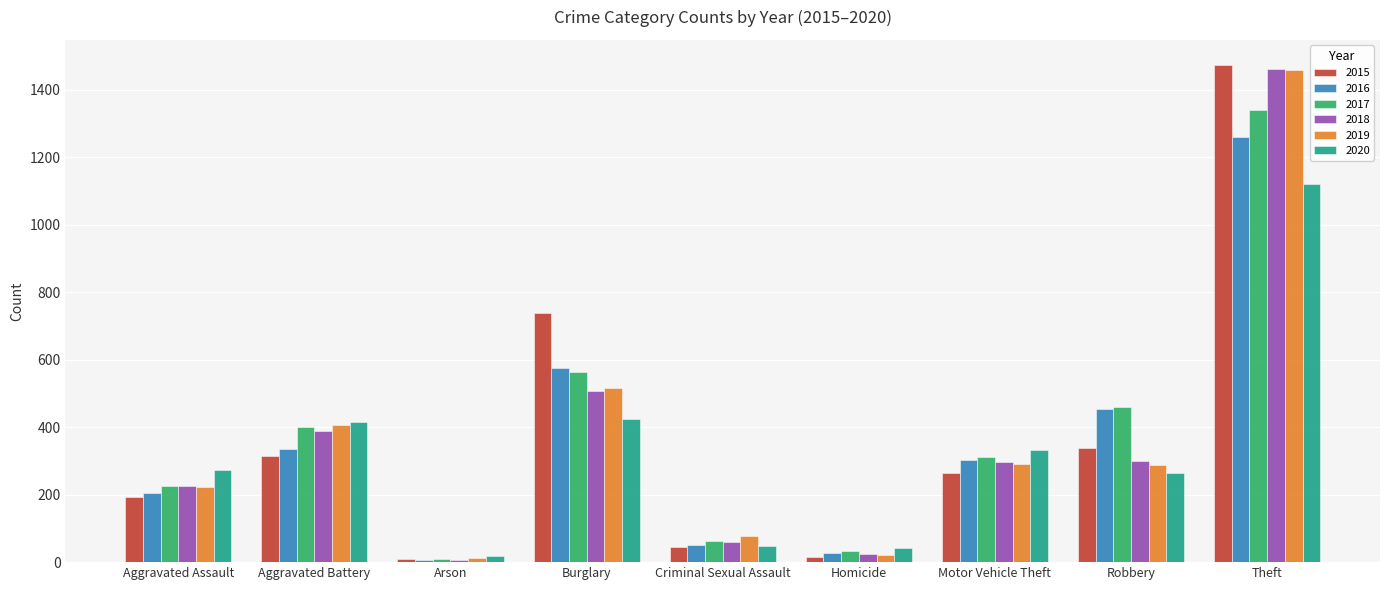

The value of 2019 at Theft is 2342. True or false?

False